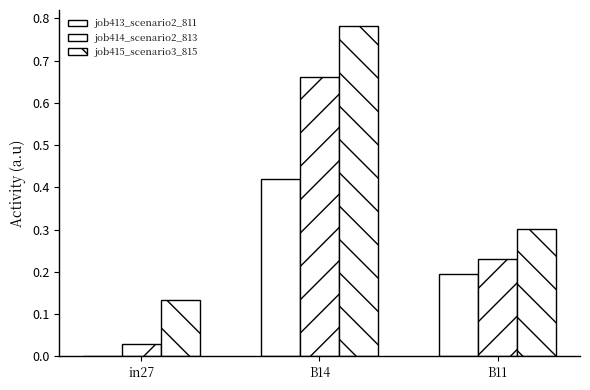

True or false: job413_scenario2_811 has a value of 0.0 at in27.

True